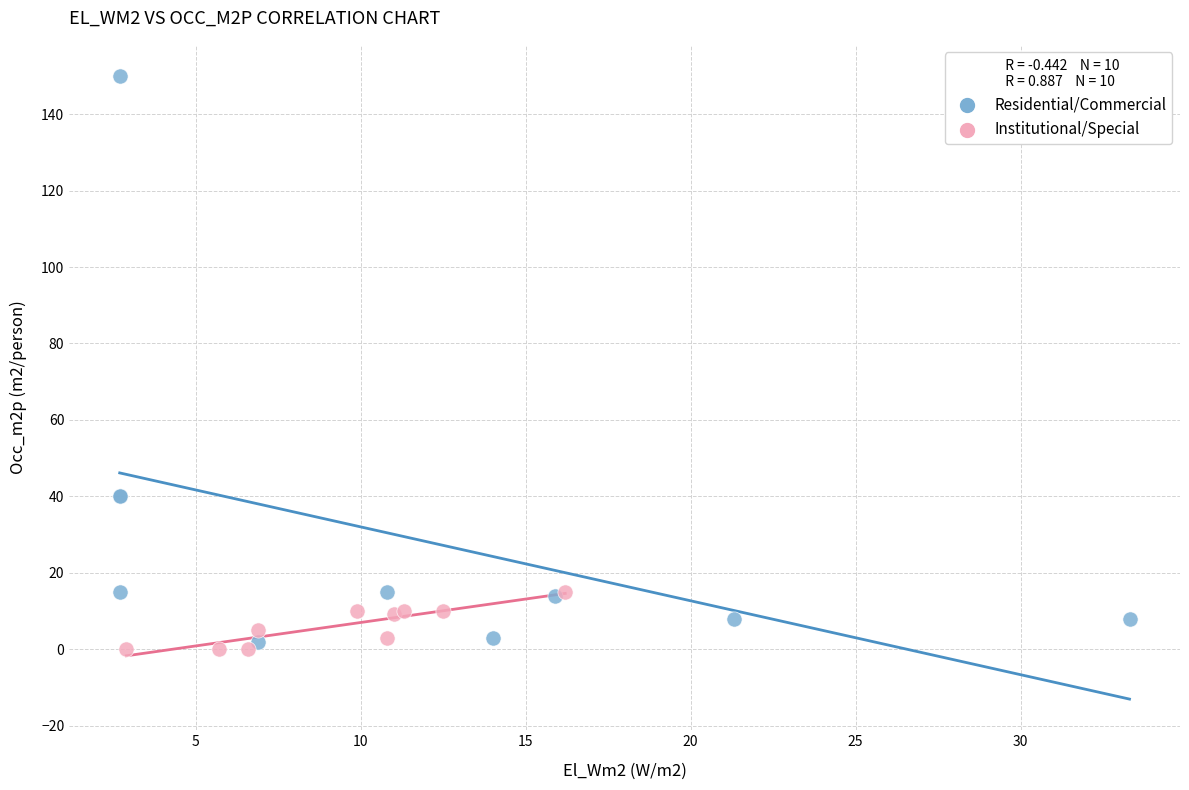

Which series has the largest Y range (max minus min)?

Residential/Commercial